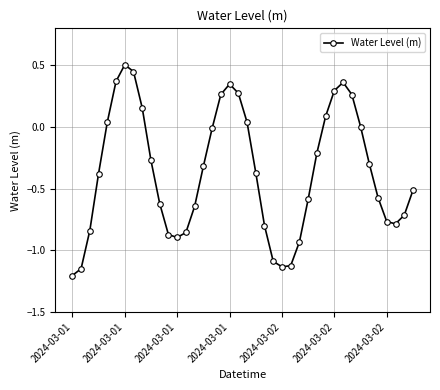

How many lines are shown in the chart?

1